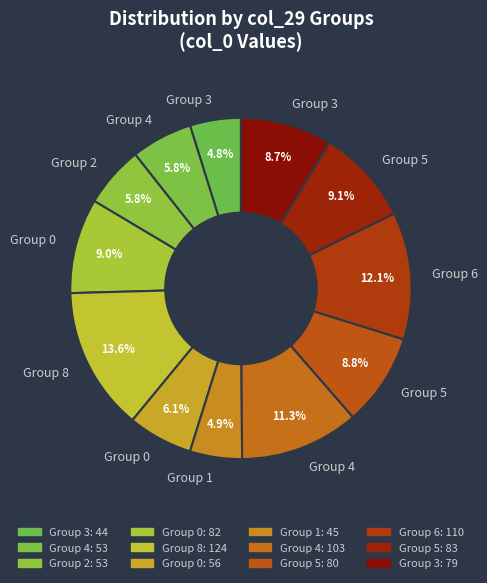

Count the number of slices in the pie.

12